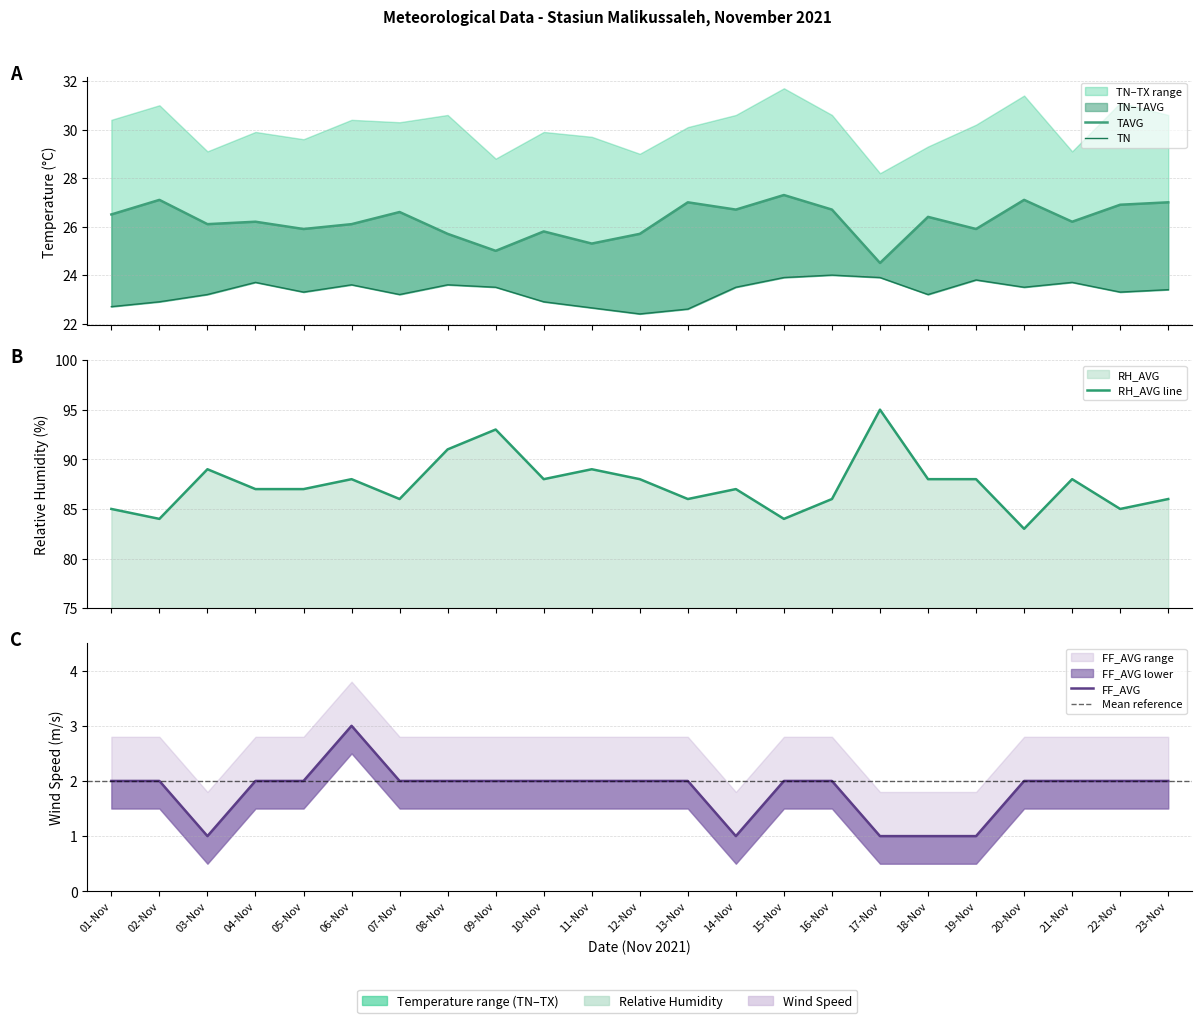

What is the sum of all FF_AVG values?

42.0